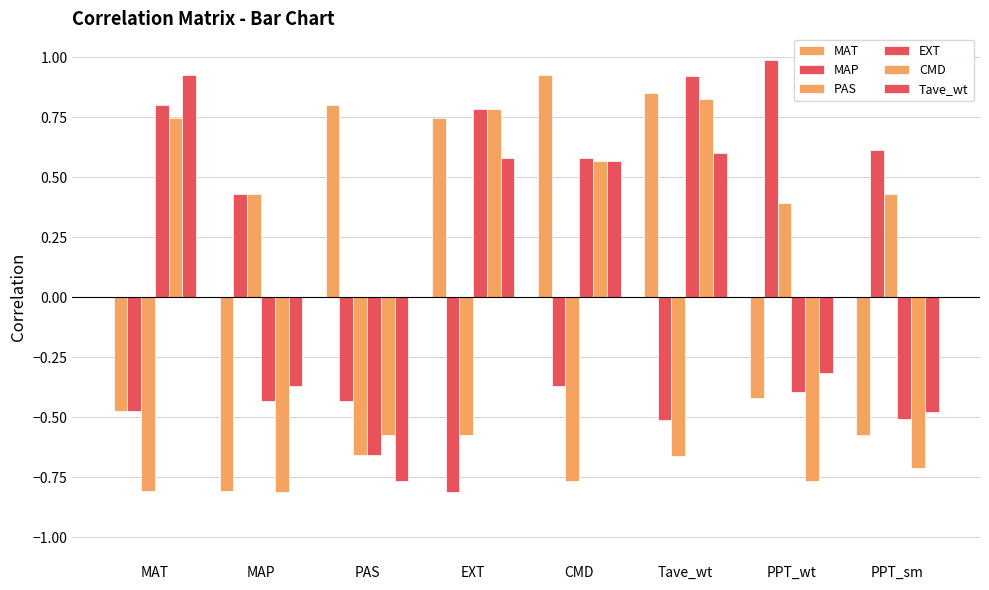

How many values in Tave_wt are above zero?

4